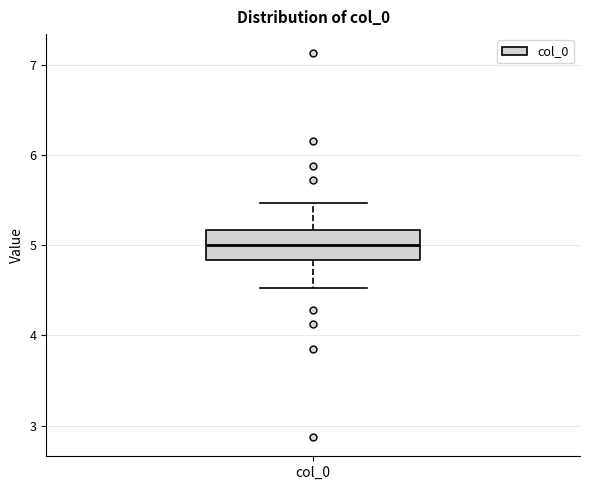

Read this box plot against the y-axis: the position of the median line, the range covered by the box, and the ends of both whiskers. The values are not printed on the chart, so give them approximately, as read against the axis.

median 5.0, box 4.8 to 5.2, whiskers 4.5 to 5.5